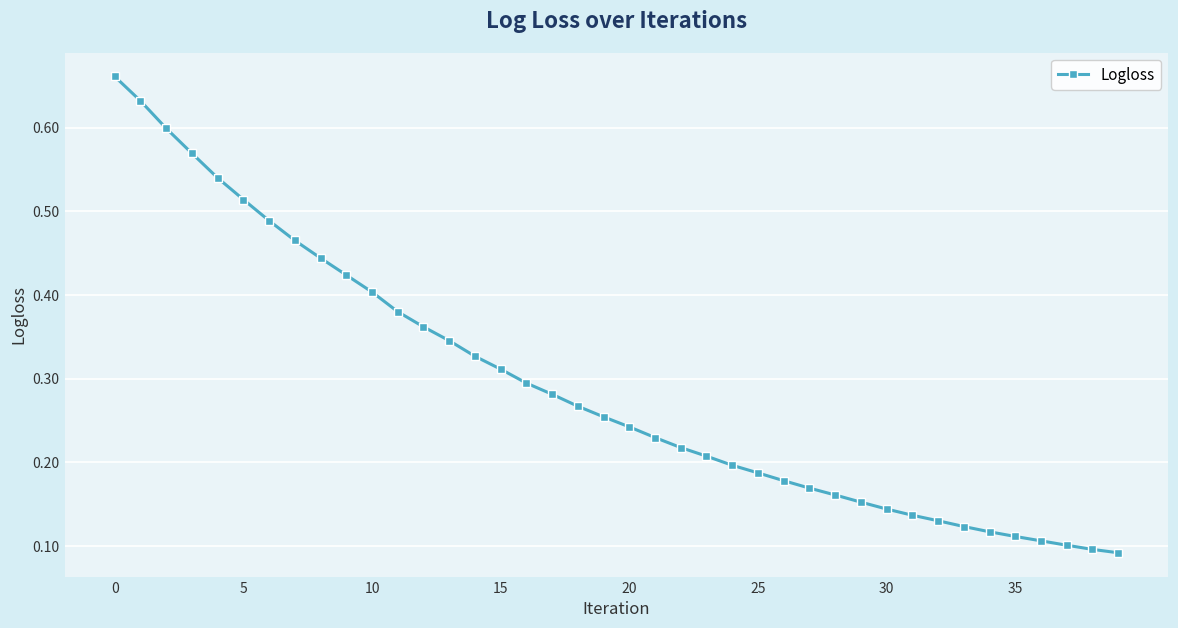

How many values are between 0 and 1?

40